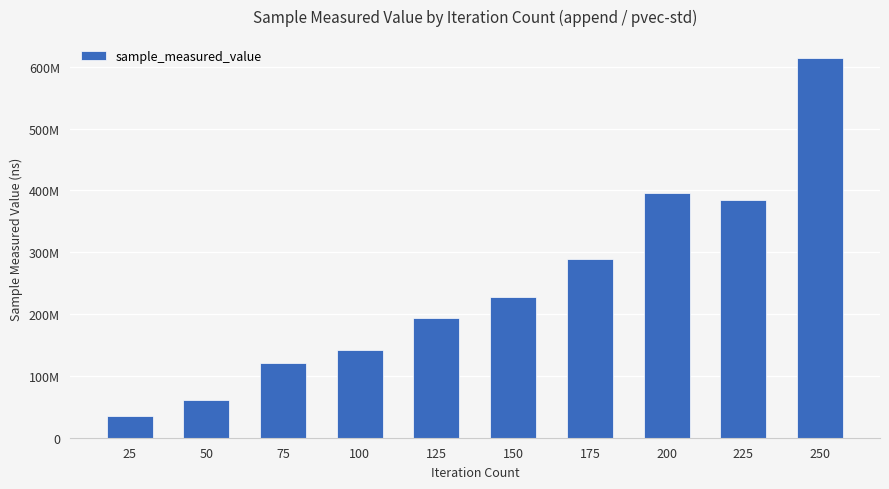

What value does the data have at 250?

614434213